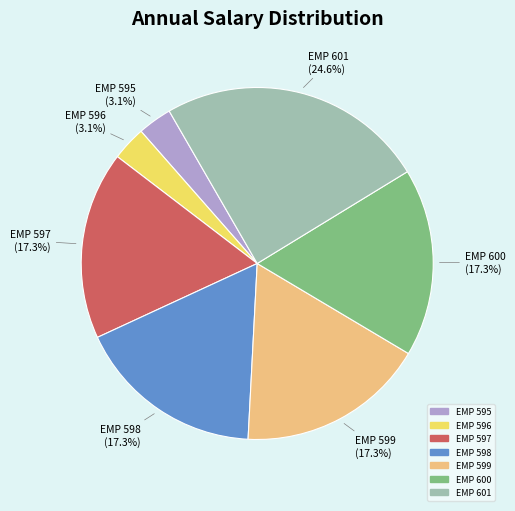

How much of the chart is everything except EMP 600?

82.7%